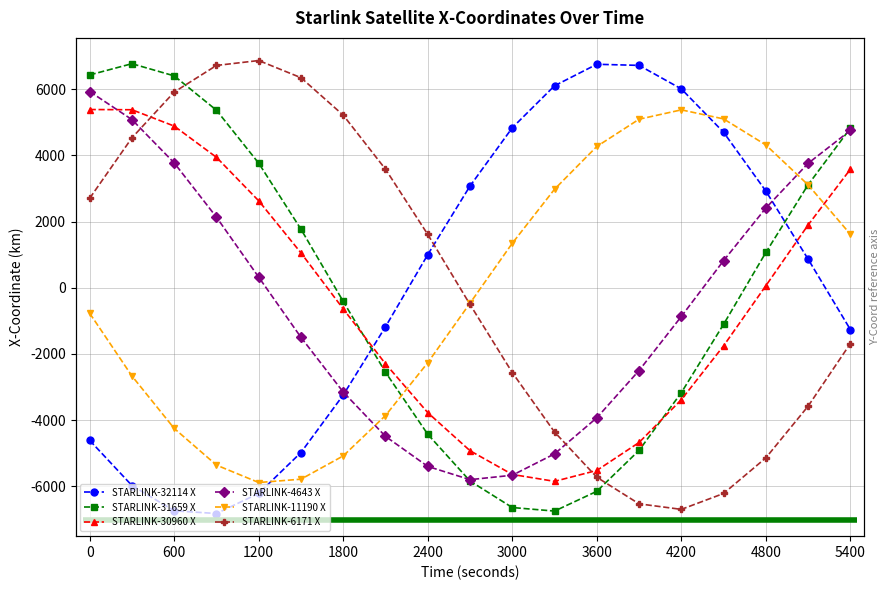

What is the value of the STARLINK-11190 X point at the 2nd from the left?

-2667.1